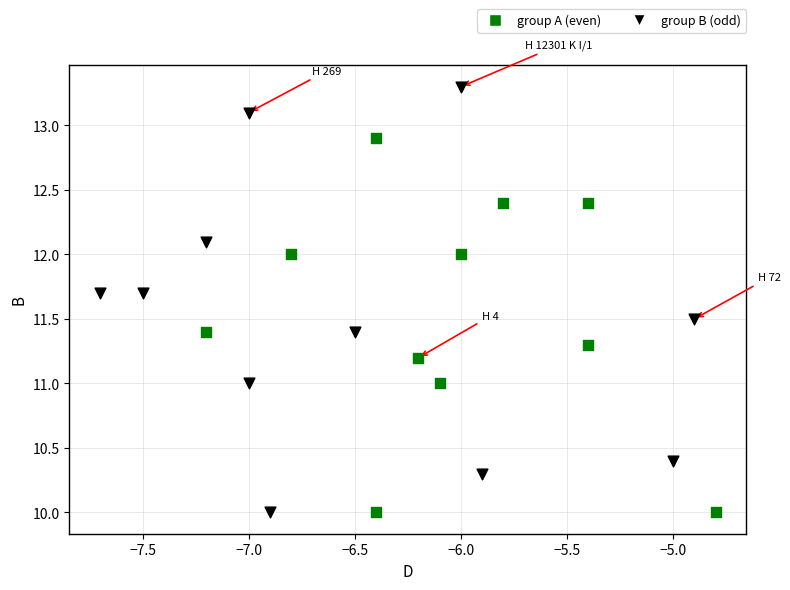

Which series contains the highest Y value?

group B (odd)